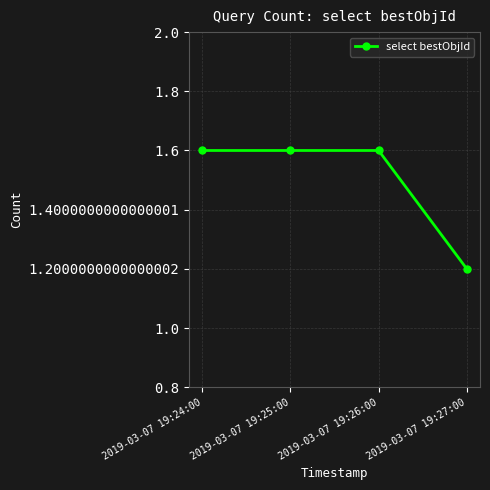

What is the maximum value shown in the chart?

2